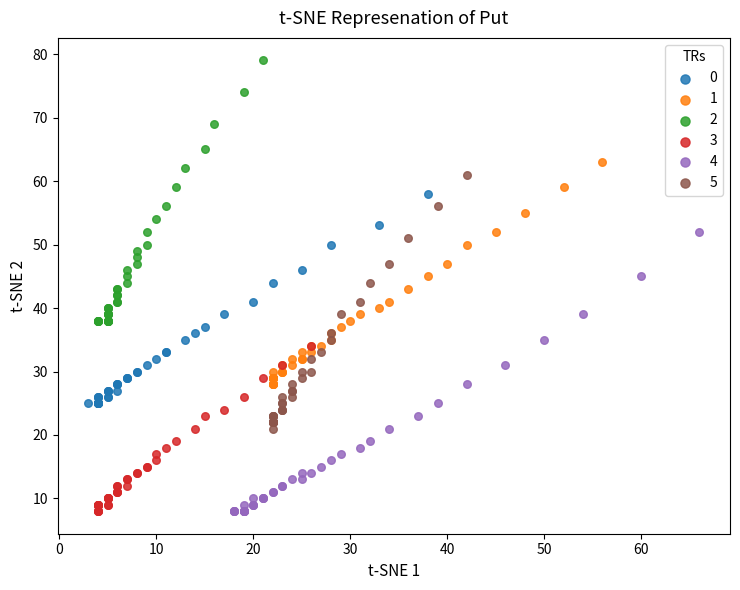

Which series has the largest Y range (max minus min)?

4